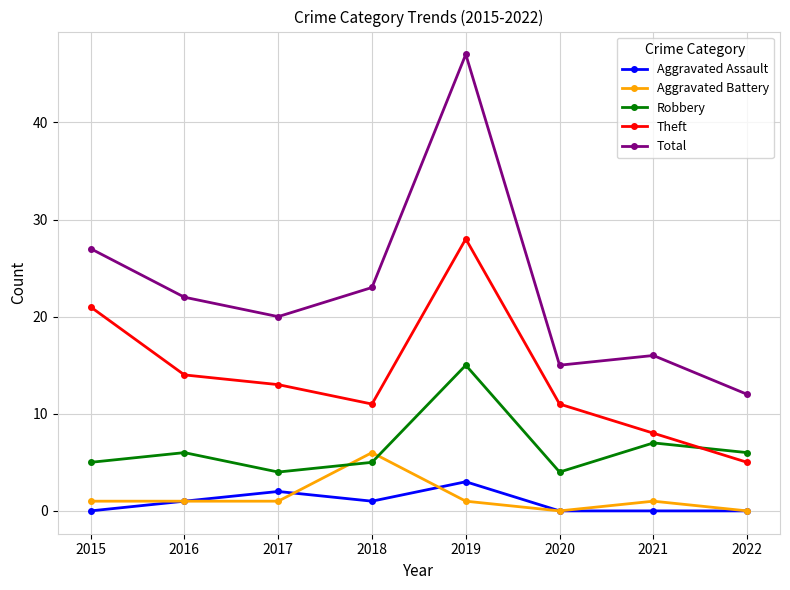

What is the sum of all Theft values?

111